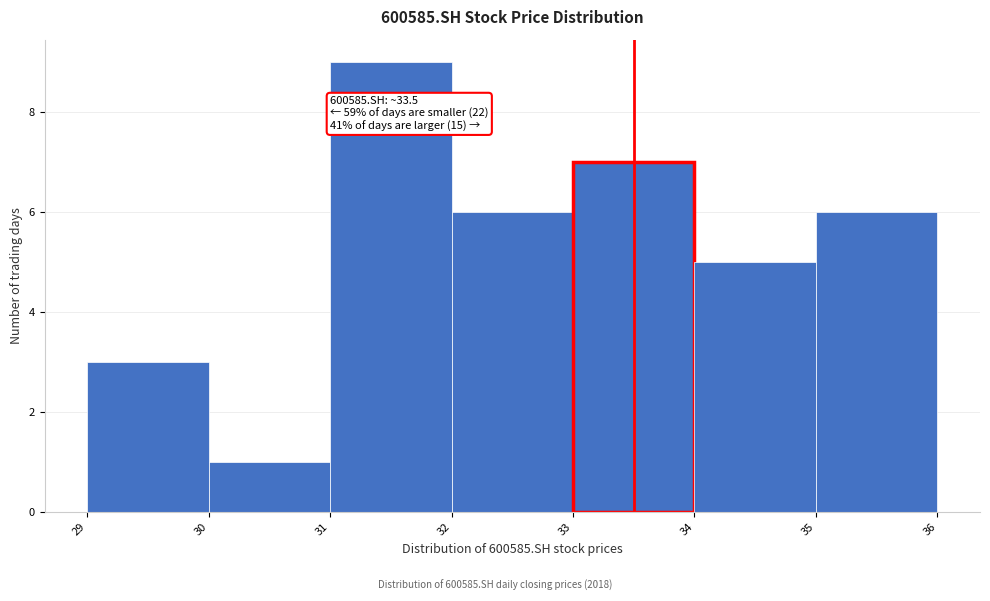

Which range on the x-axis has the tallest bar?

31 to 32